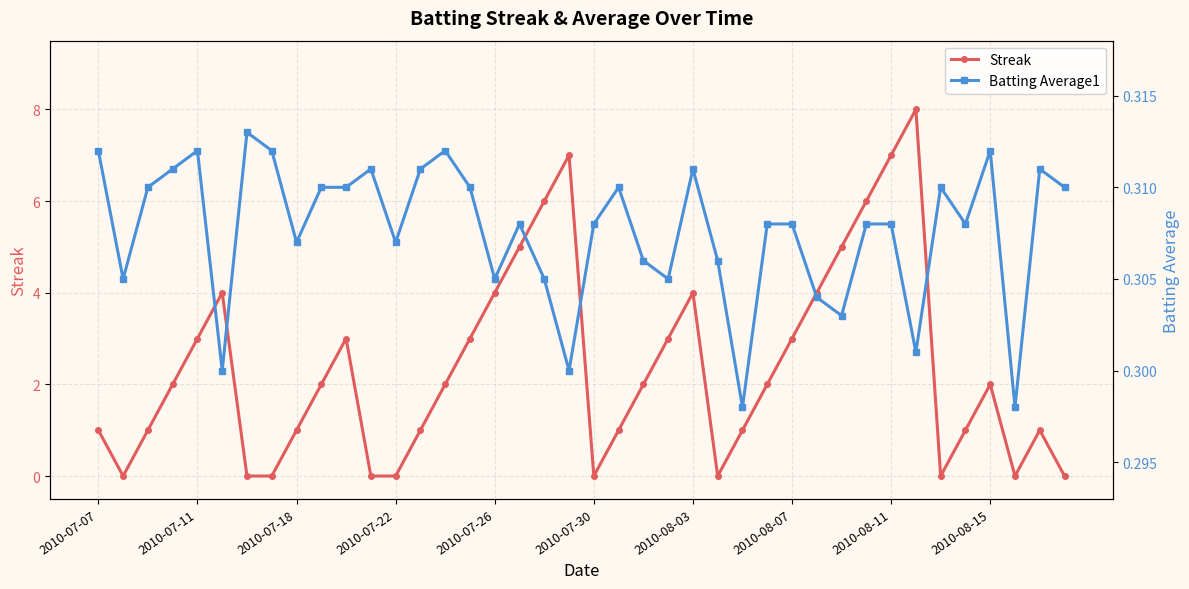

How many interior local peaks does the Streak series have?

7